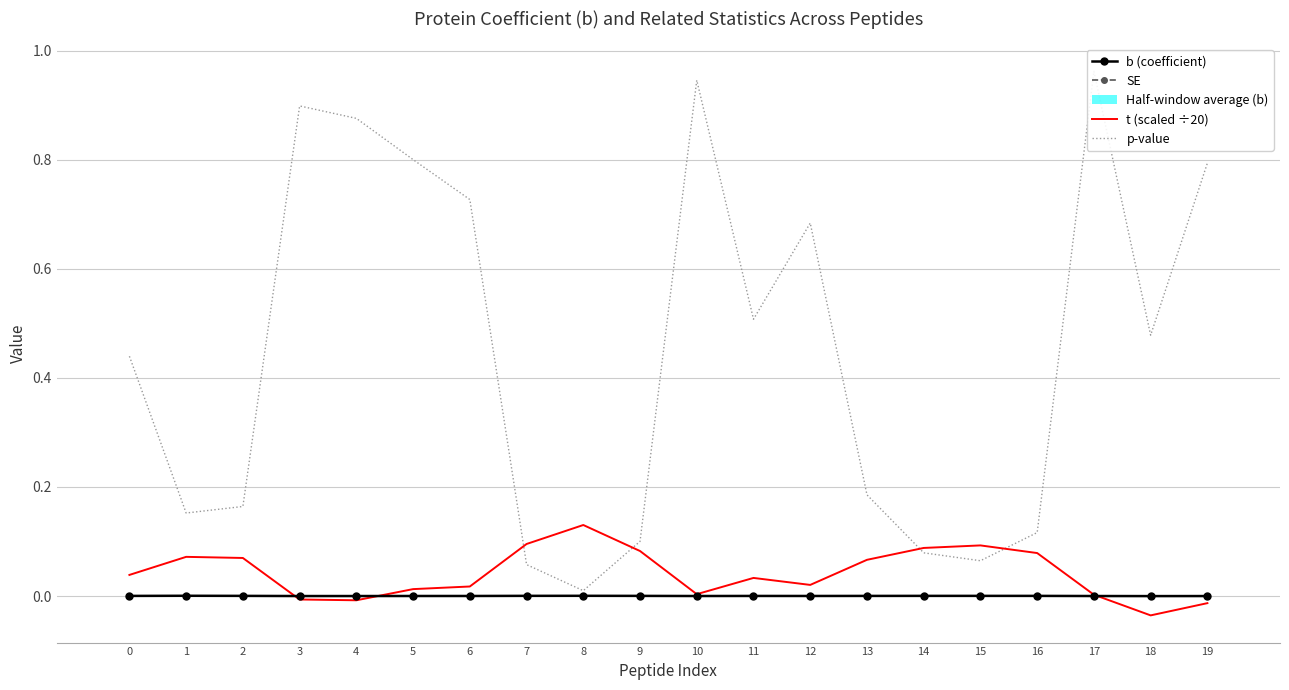

Rank the series at 6 from highest to lowest value.

p-value, t (scaled ÷20), SE, b (coefficient)